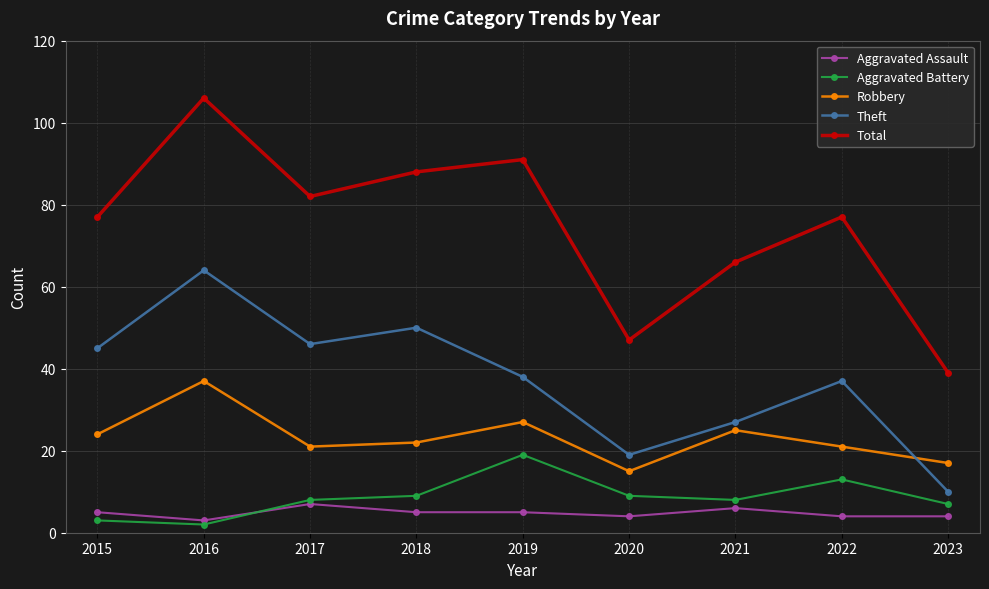

True or false: Aggravated Battery and Robbery intersect in this chart.

False